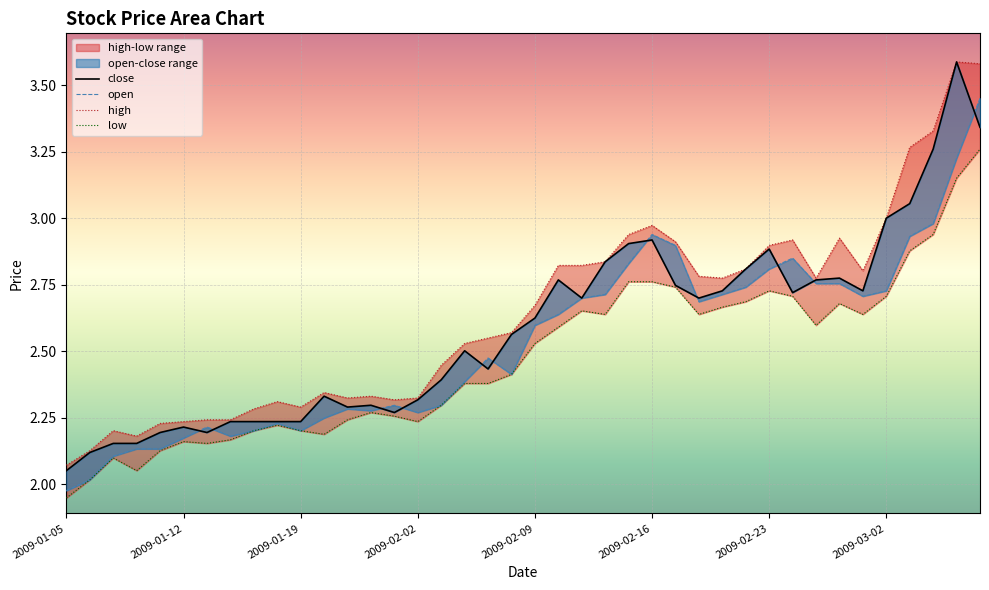

Is it true that open equals 2.3 at 2009-02-02?

True